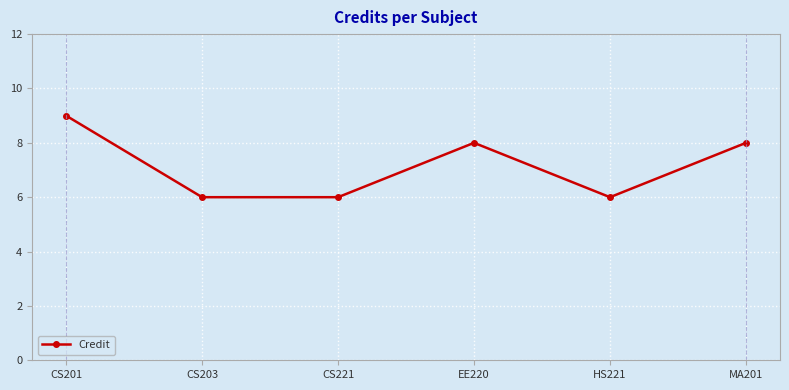

How many data points does each series have?

6